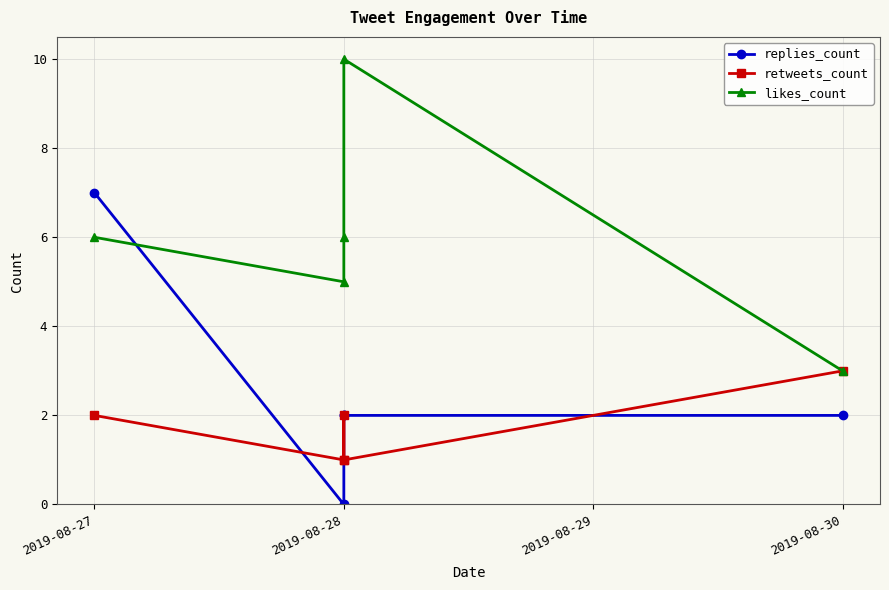

Where is retweets_count nearest to the value 2?

2019-08-27